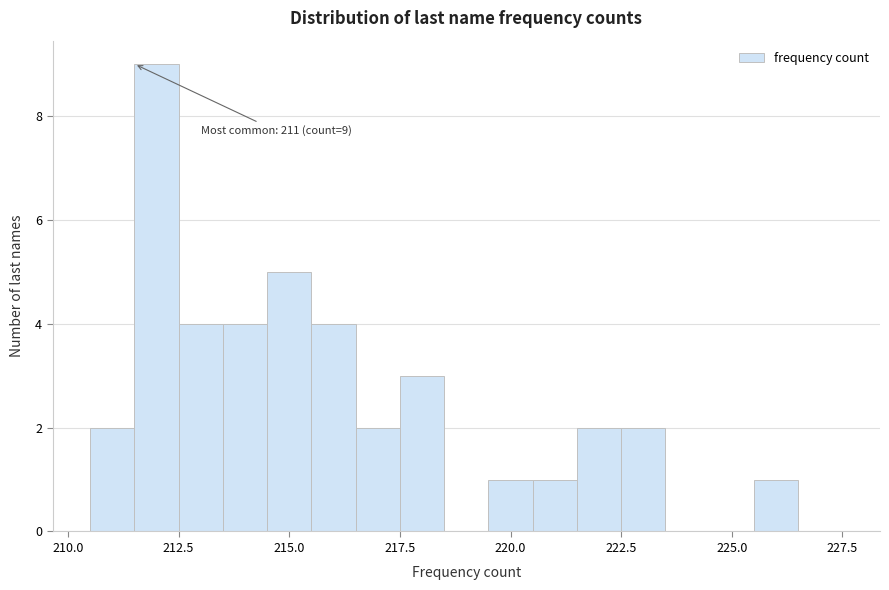

Read against the x-axis, roughly where is the centre of the tallest bar?

212.0